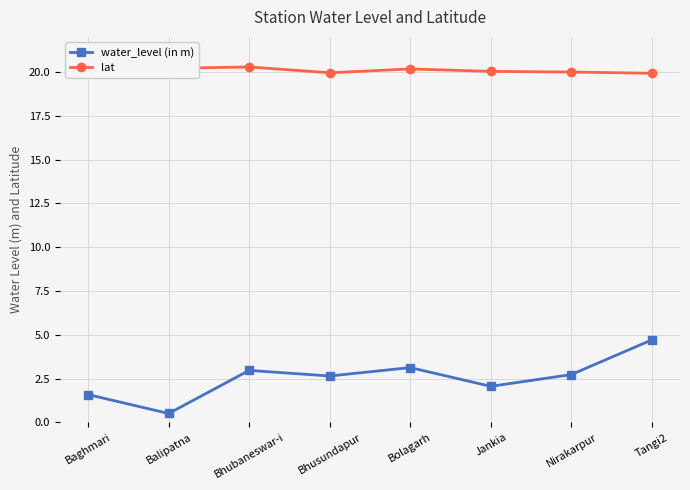

What is the minimum value shown in the chart?

0.5